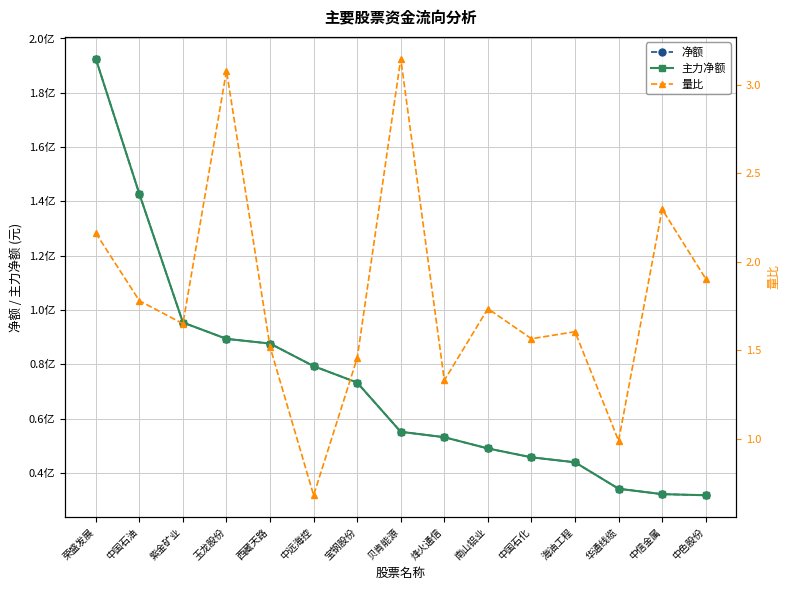

What is the greatest value displayed?

192540290.0